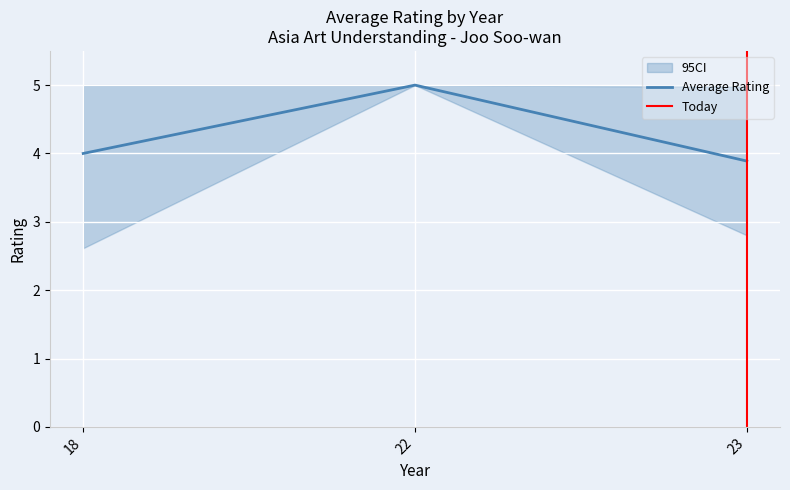

Which category has the highest value in the Average Rating series?

22